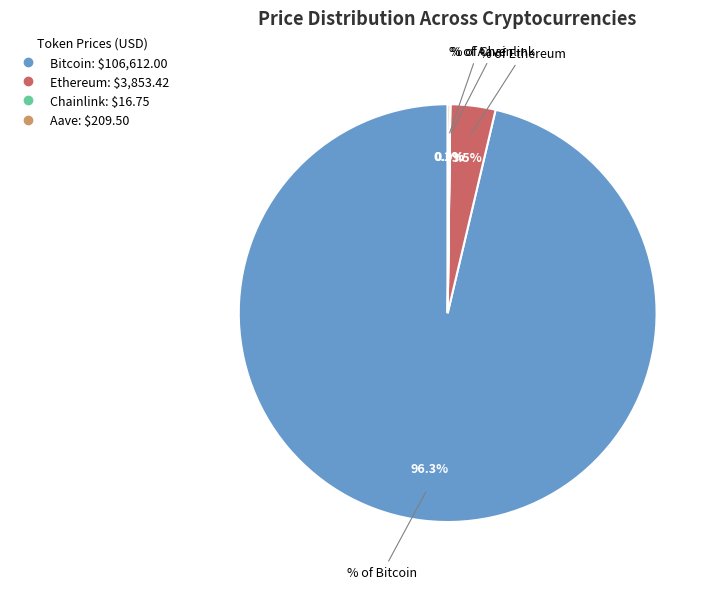

Does Ethereum account for over 50% of the chart?

No